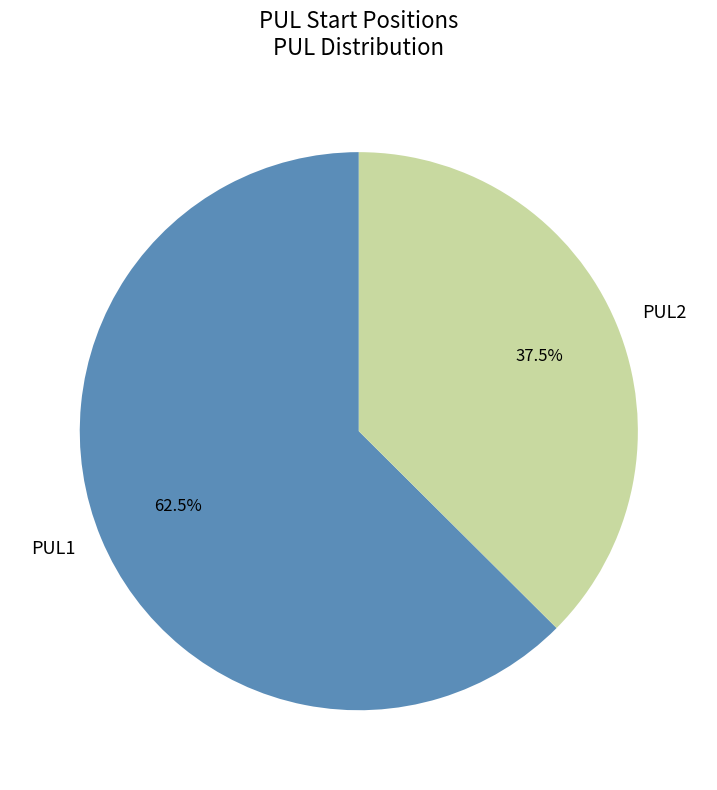

What percentage do PUL2 and PUL1 together represent?

100.0%